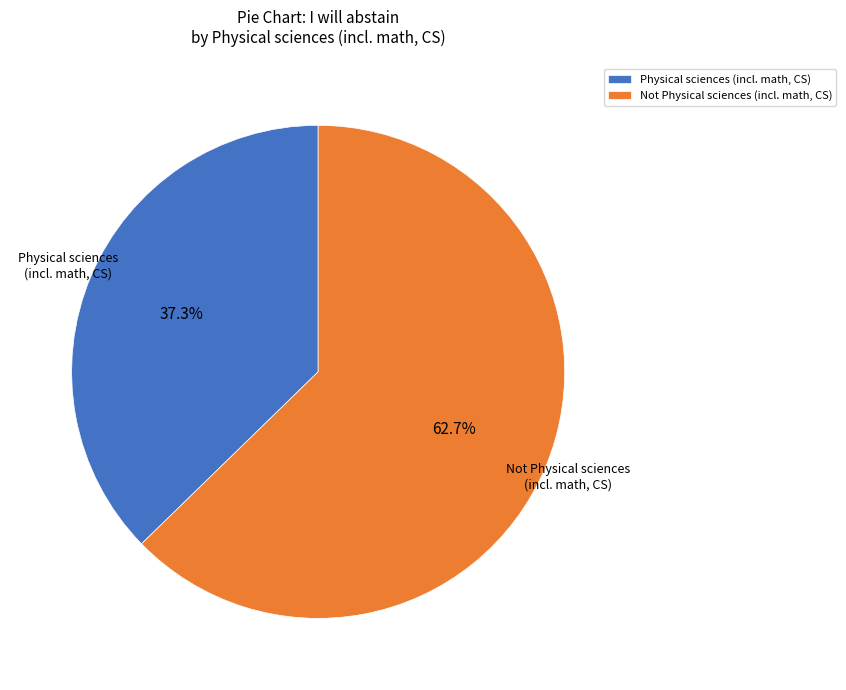

Which slice is the largest?

Not Physical sciences (incl. math, CS)